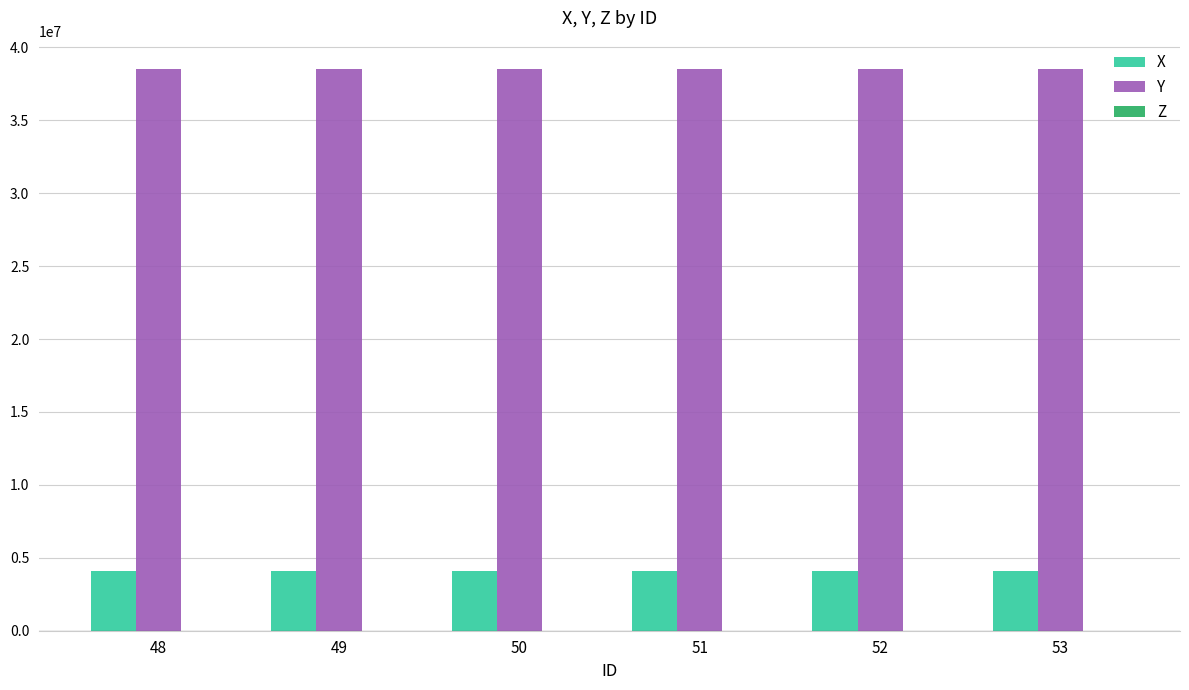

Is the value of X at 48 greater than the value of Y at 51?

No